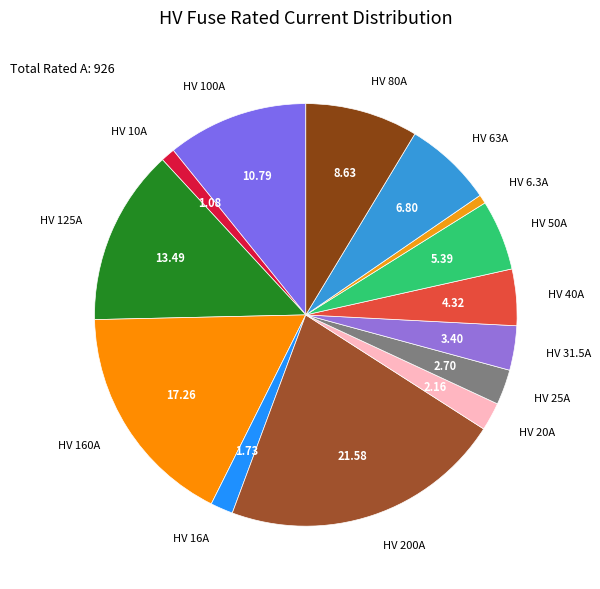

Does any single category account for the majority?

No